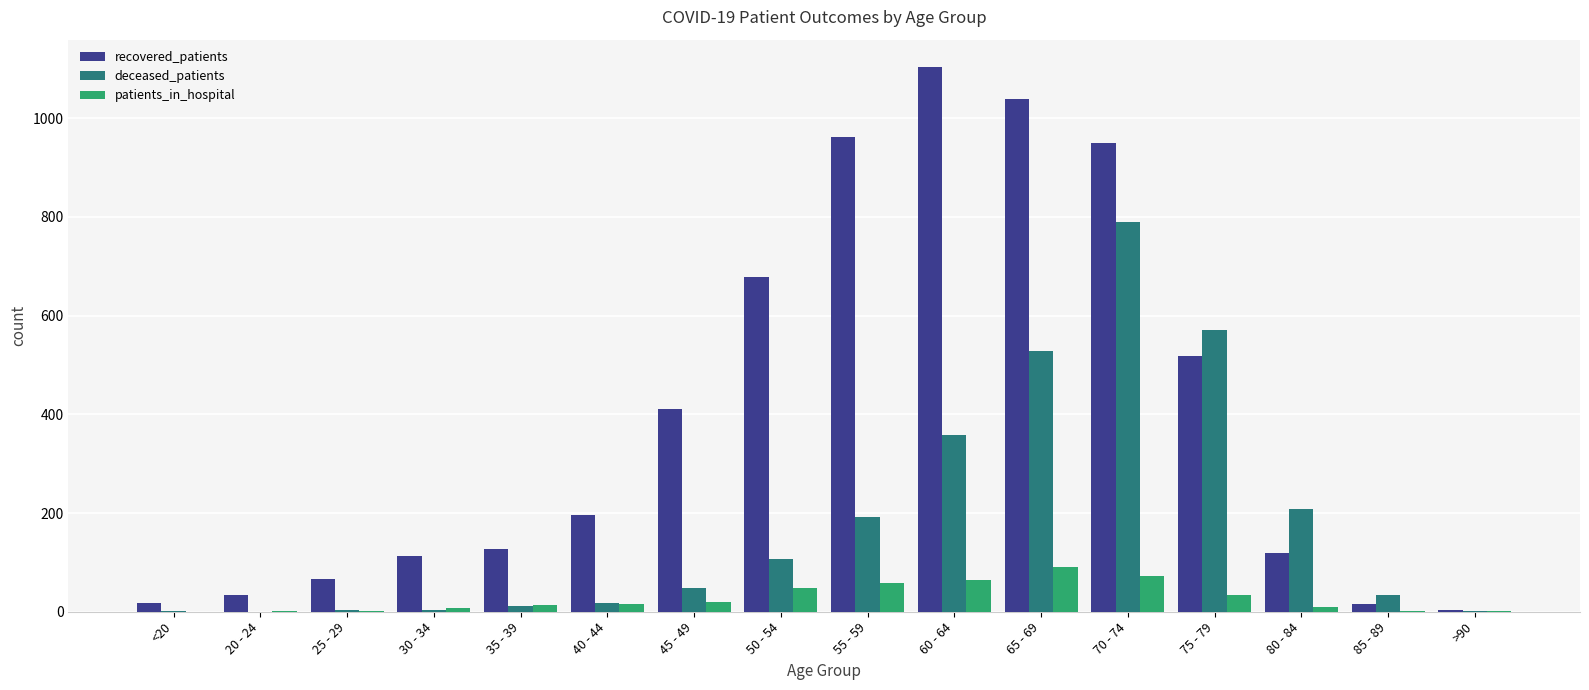

What is the sum of all patients_in_hospital values?

442